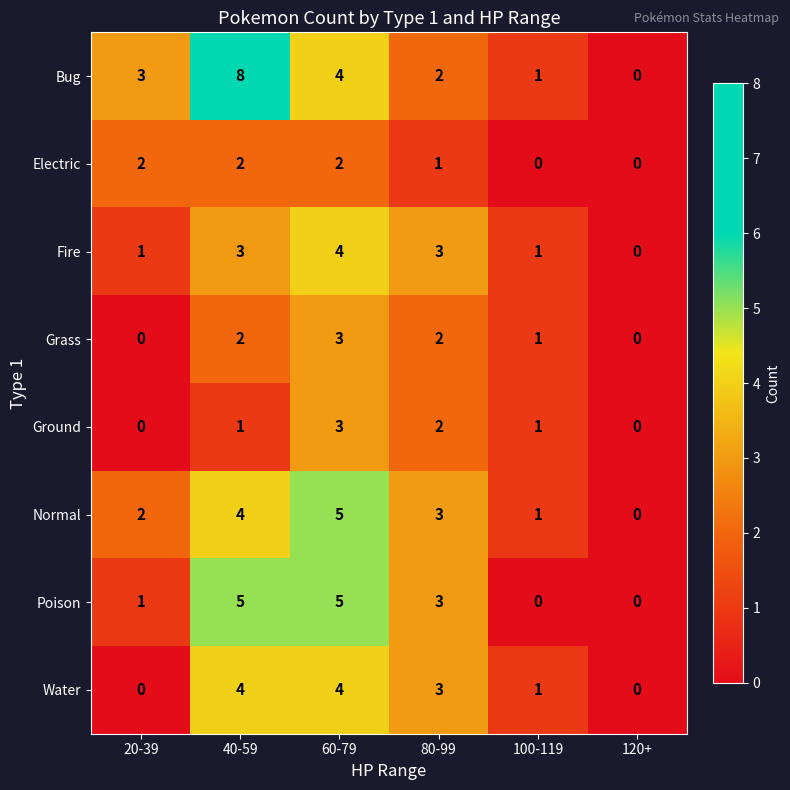

What is the sum of the Normal values at 80-99 and 40-59?

7